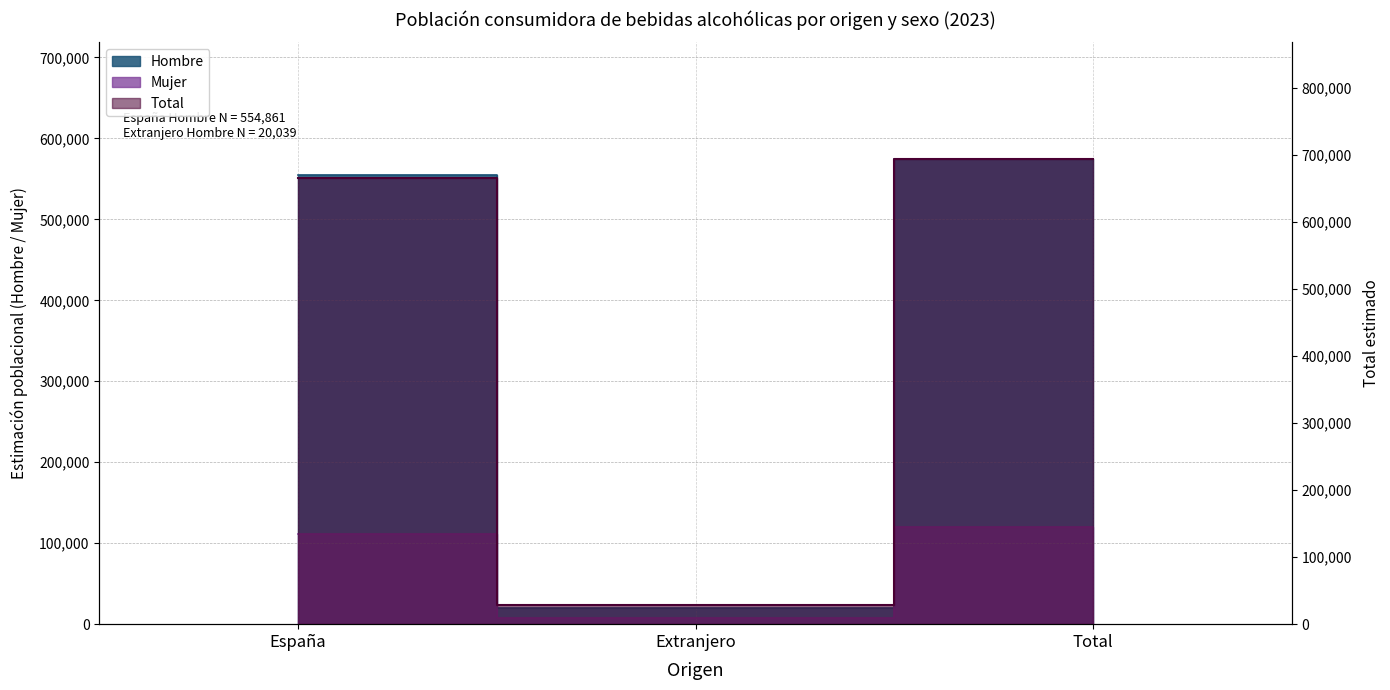

Reading left to right, transcribe all the data shown in this chart.

Hombre: España=554861	Extranjero=20039	Total=574900
Mujer: España=111363	Extranjero=8149	Total=119512
Total: España=666223	Extranjero=28188	Total=694412